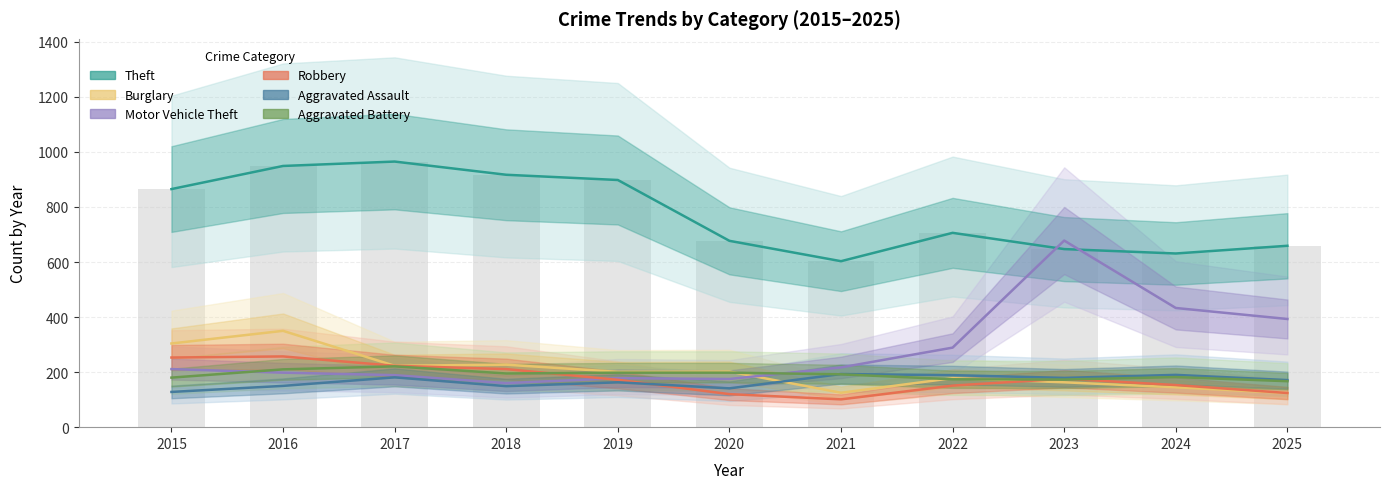

How many data points in Theft are above 706?

5